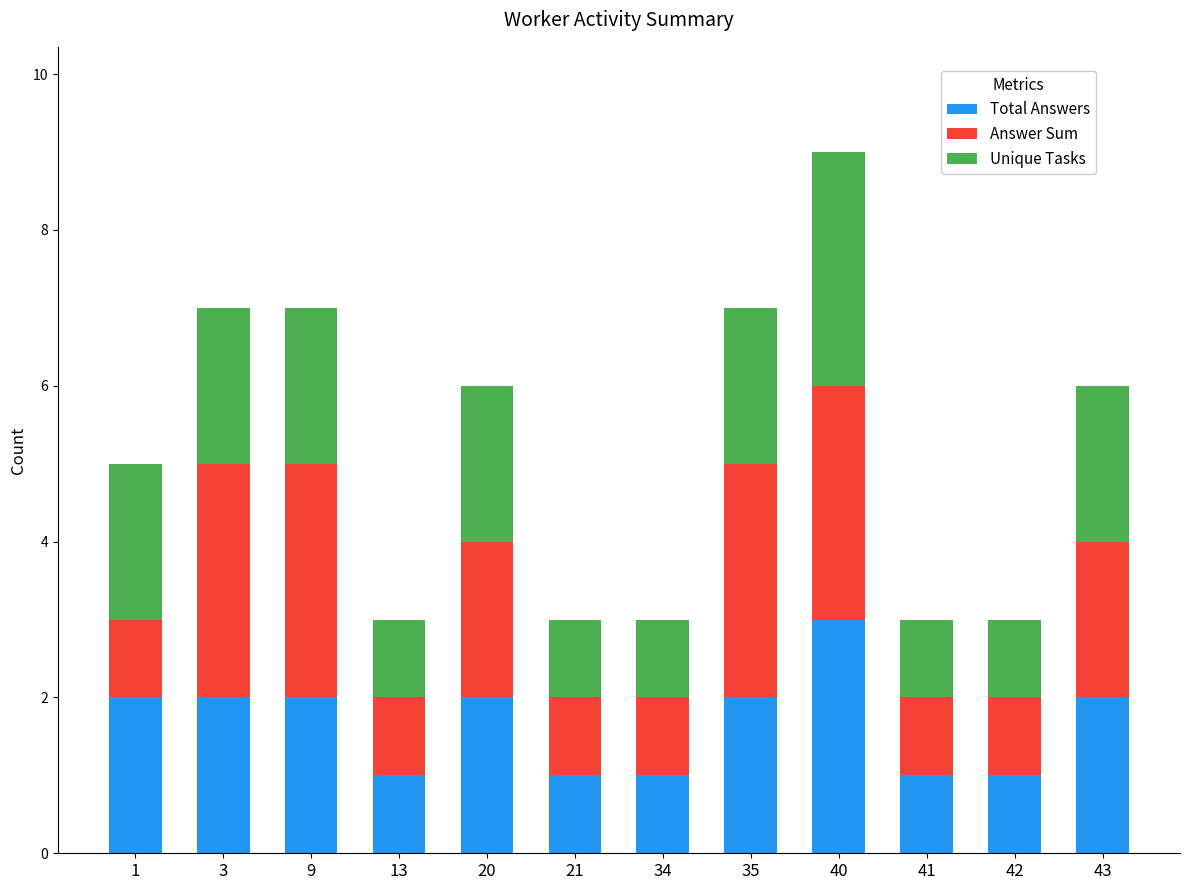

What is the maximum value for Total Answers?

3